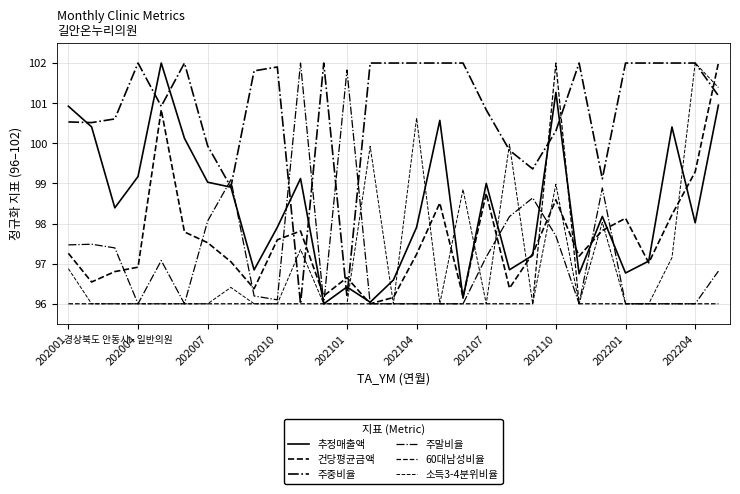

How many lines are shown in the chart?

6